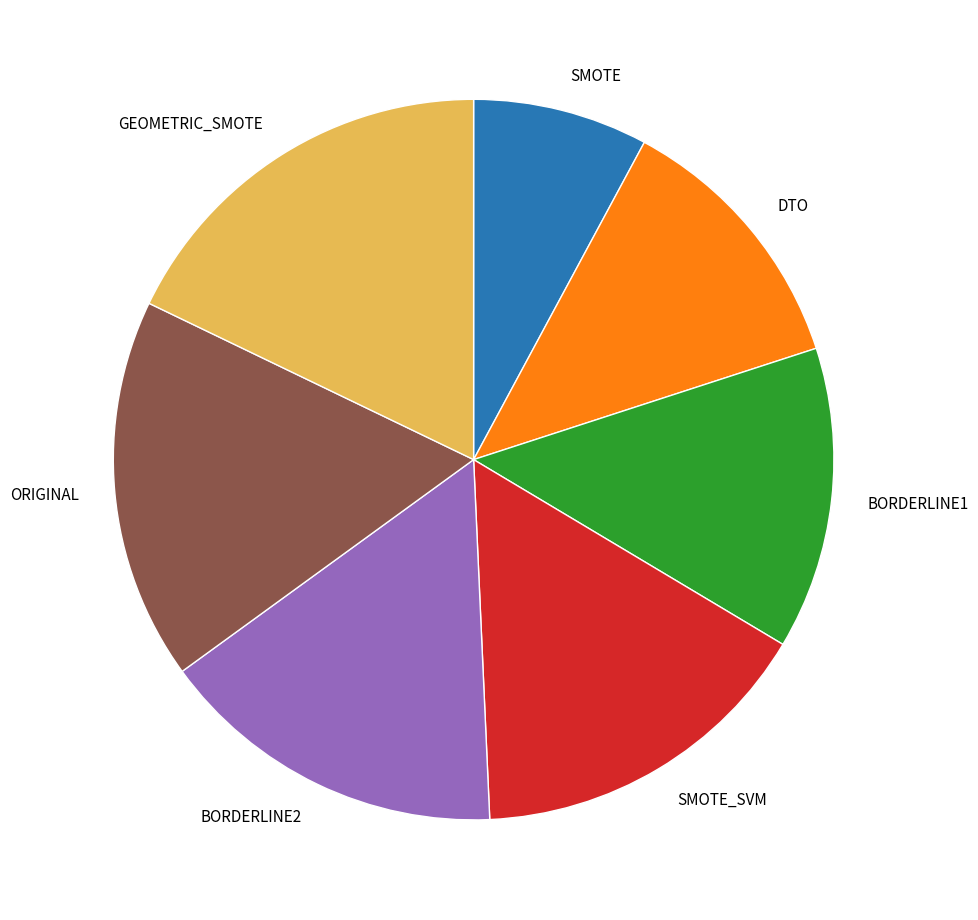

True or false: BORDERLINE2 accounts for 16% of the total.

True